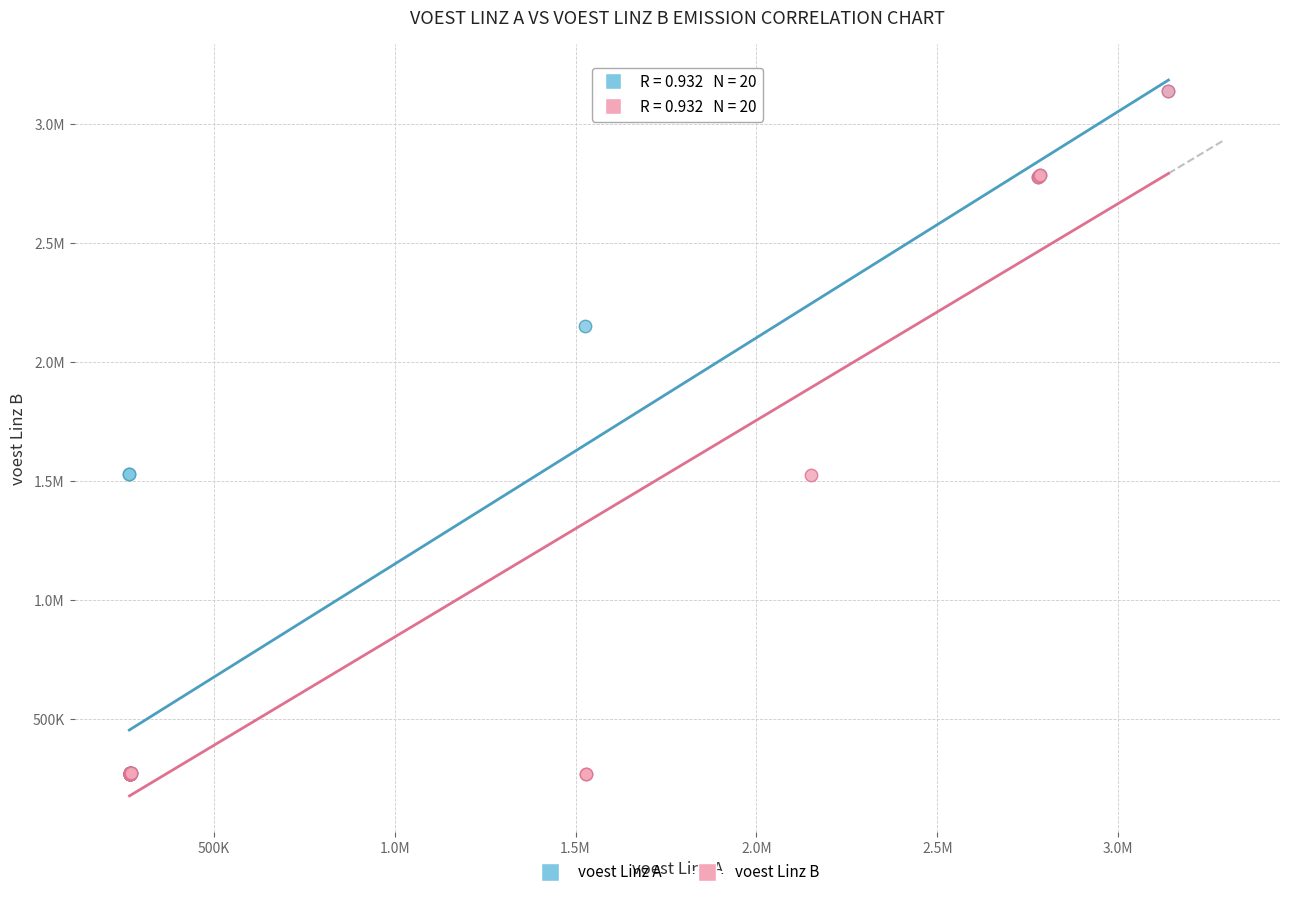

What are all the series names shown in the legend?

voest Linz A, voest Linz B